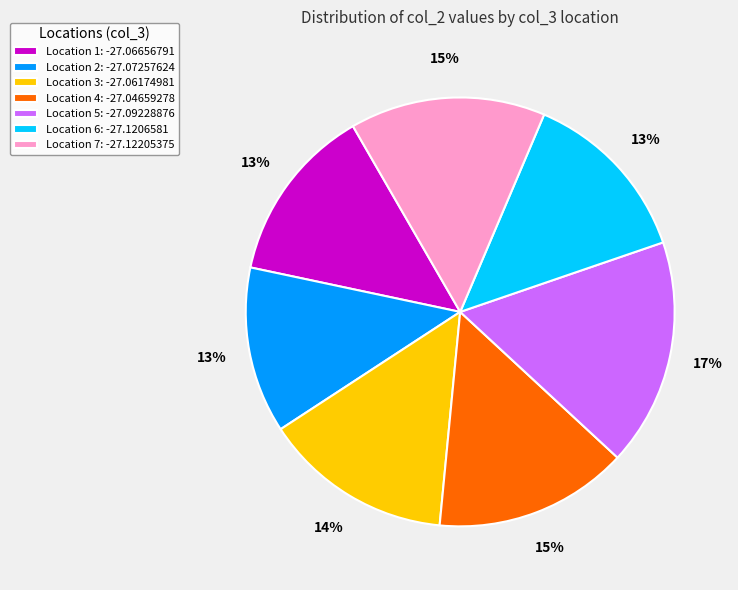

Is the sum of Location 4: -27.04659278 and Location 2: -27.07257624 greater than half?

No